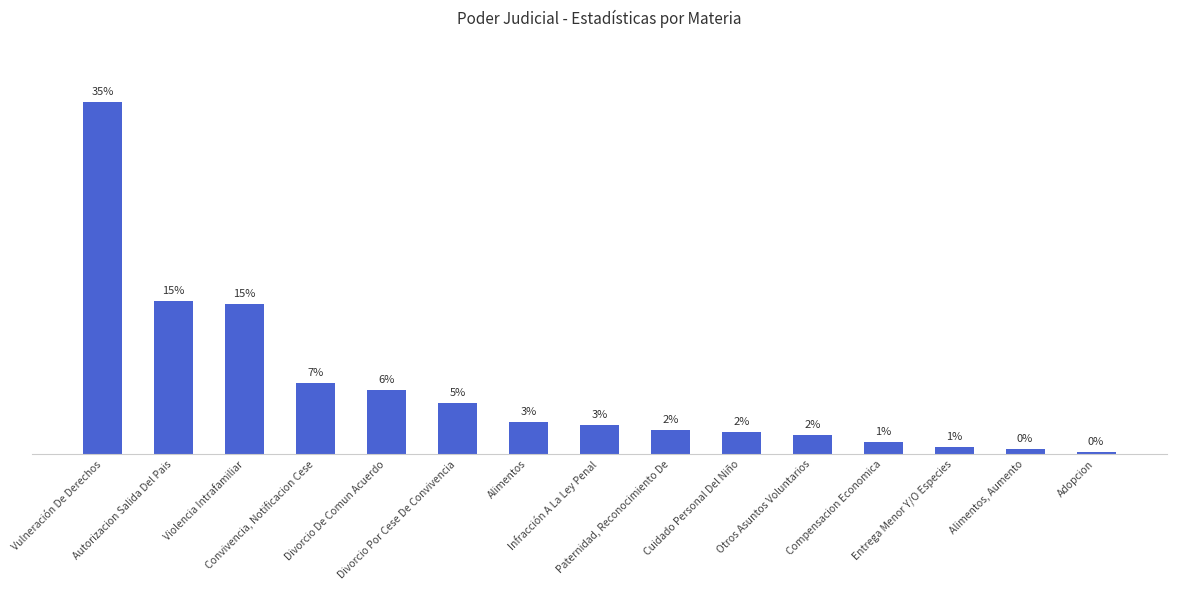

What is the change in value from Vulneración De Derechos to Paternidad, Reconocimiento De?

-32.8